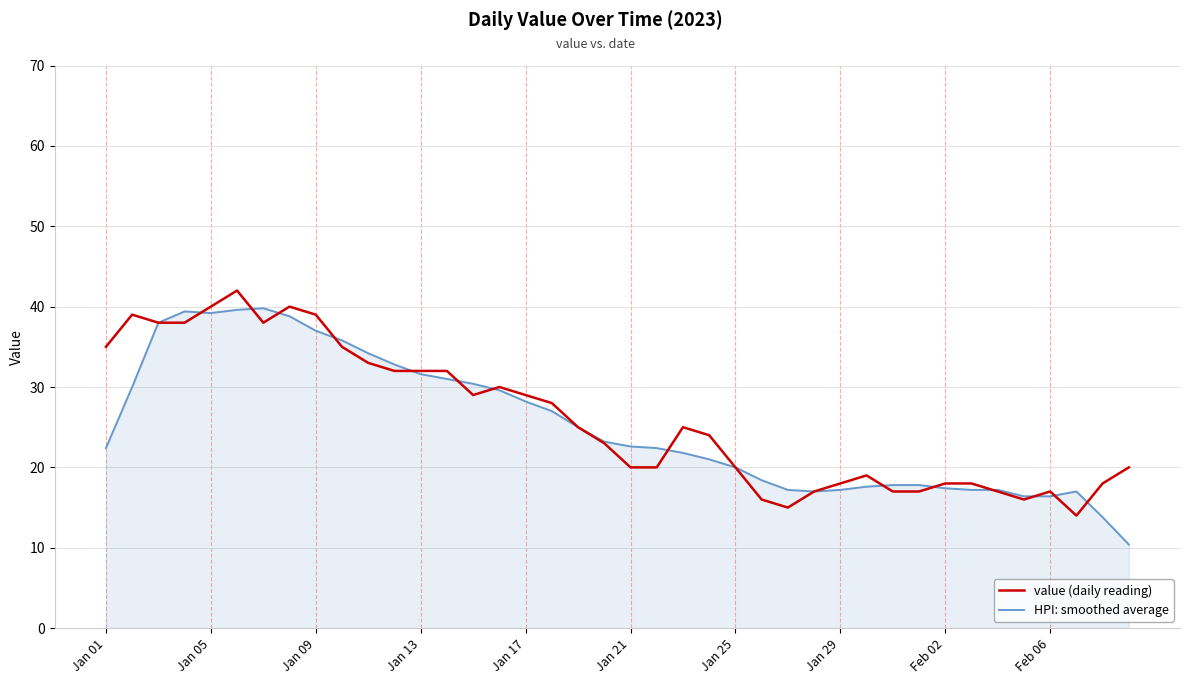

What is the difference between the maximum and minimum values in the value (daily reading) series?

28.0